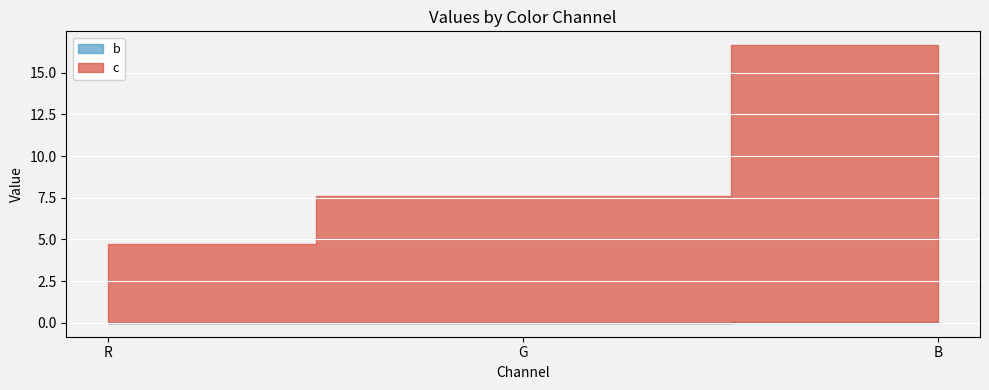

What is the total value across all series at G?

7.6